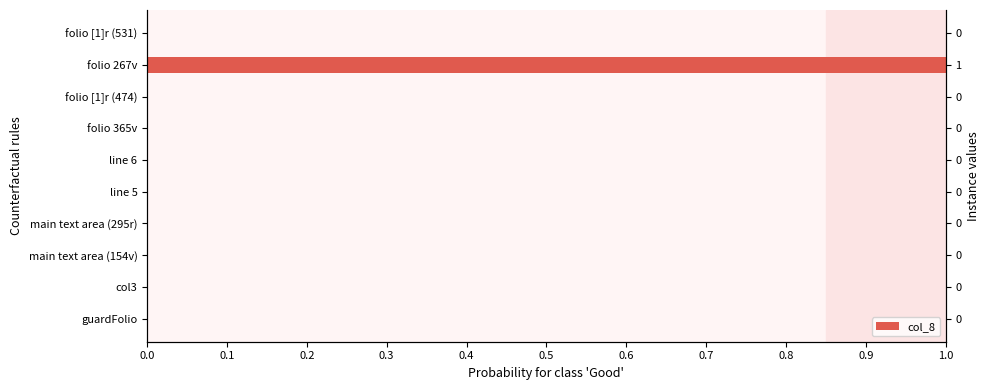

Is it true that the value at folio 365v is 0?

True